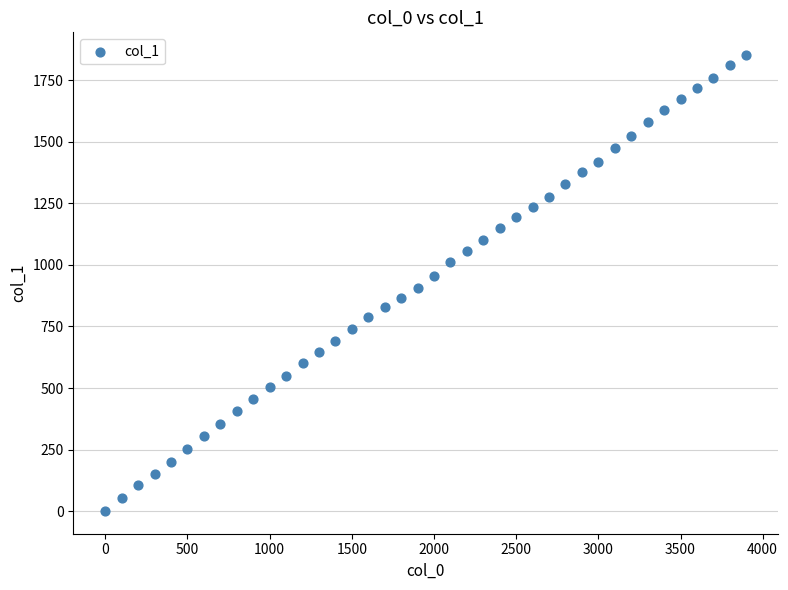

What is the range of Y values (max minus min)?

1851